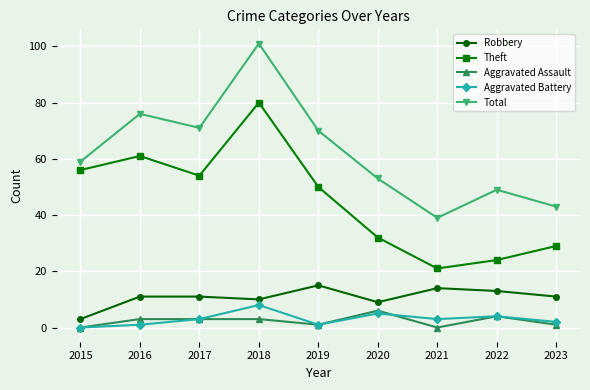

What is the spread (max minus min) of values at 2015?

59